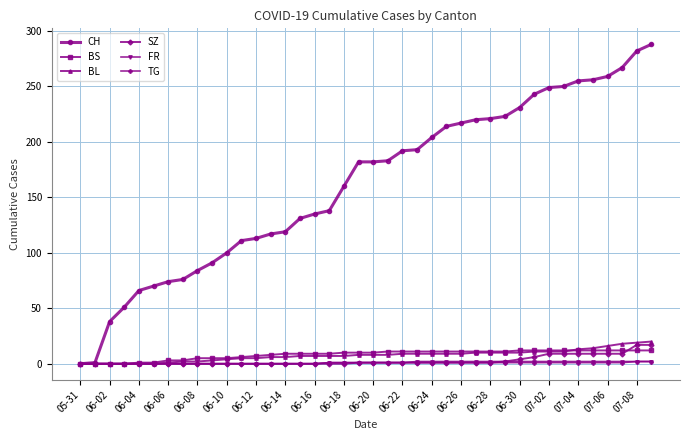

What is the maximum value for BS?

12